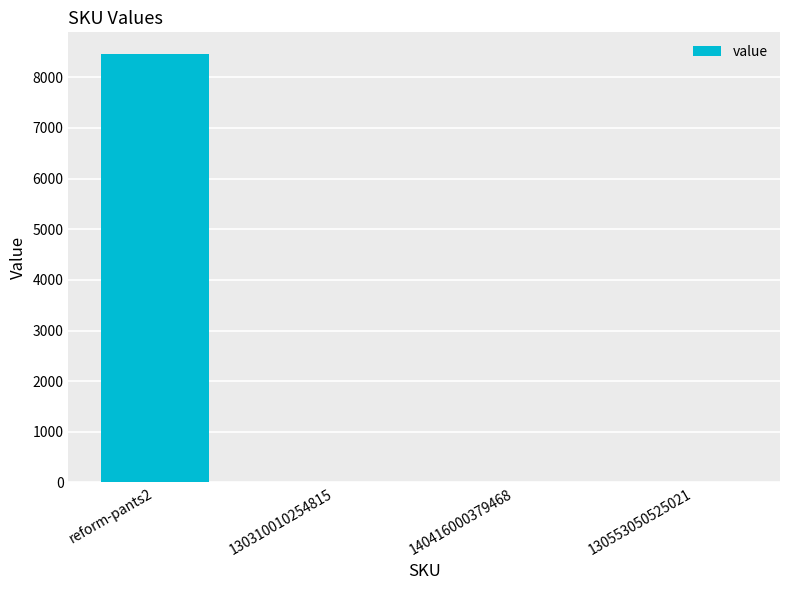

What is the change in value from reform-pants2 to 130310010254815?

-8464